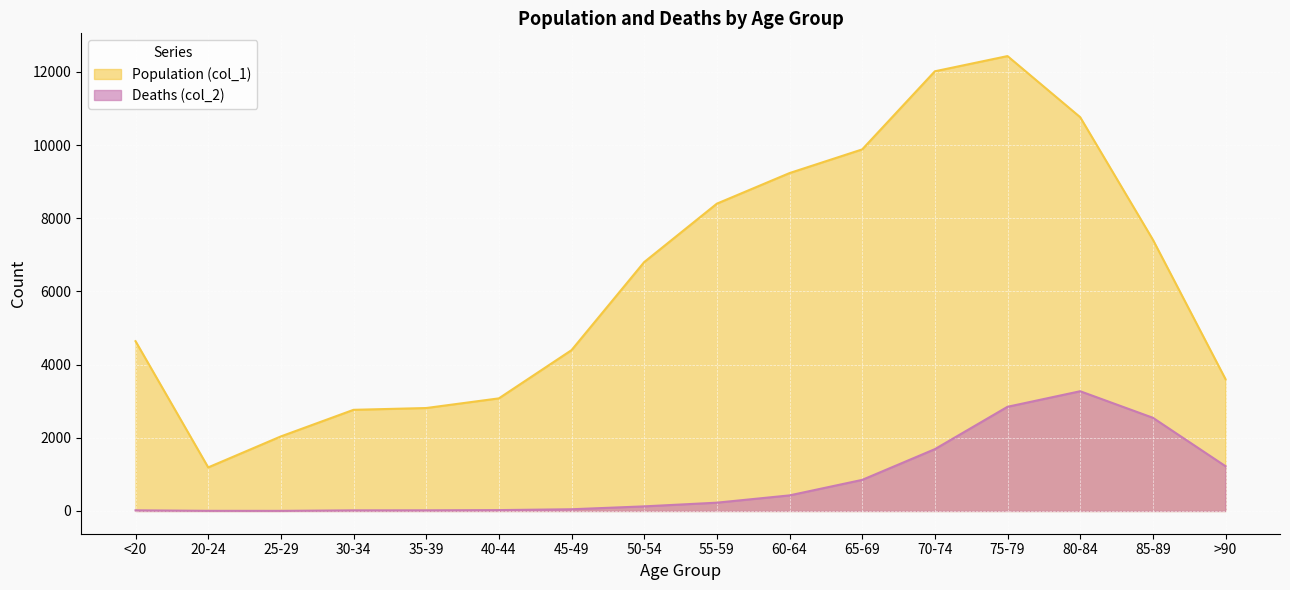

What is the difference between the Deaths (col_2) values at 75-79 and 55-59?

2621